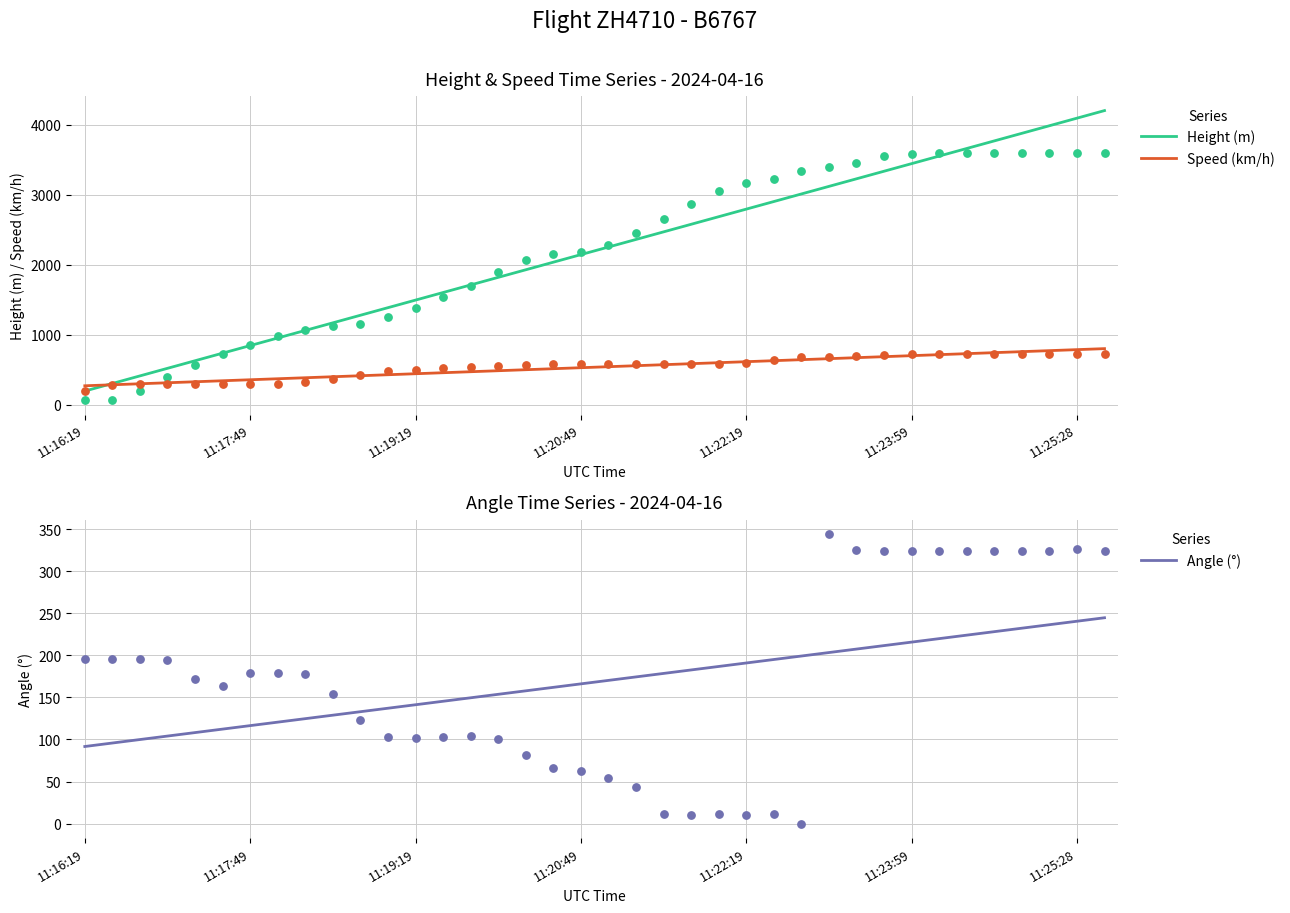

What is the total value across all series at 7?

1449.7